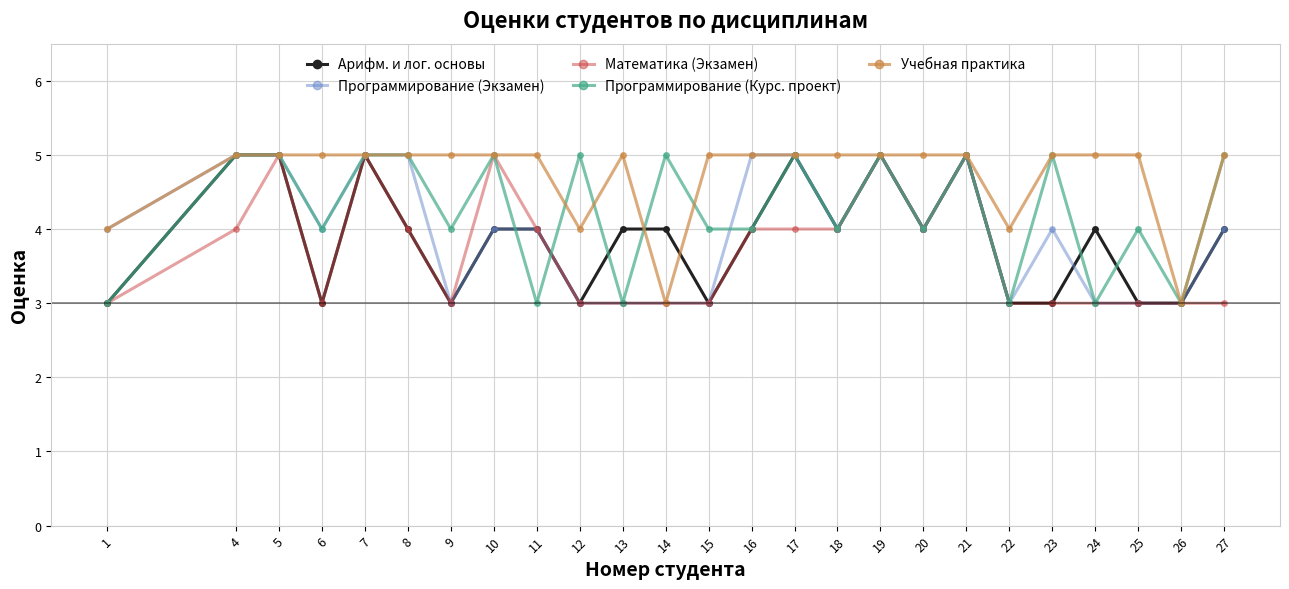

What value does the Программирование (Курс. проект) series have at 6?

4